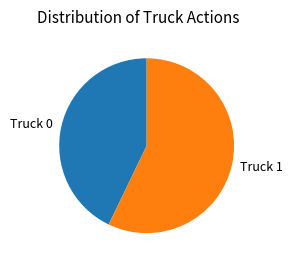

Which category has the smallest portion of the pie?

Truck 0